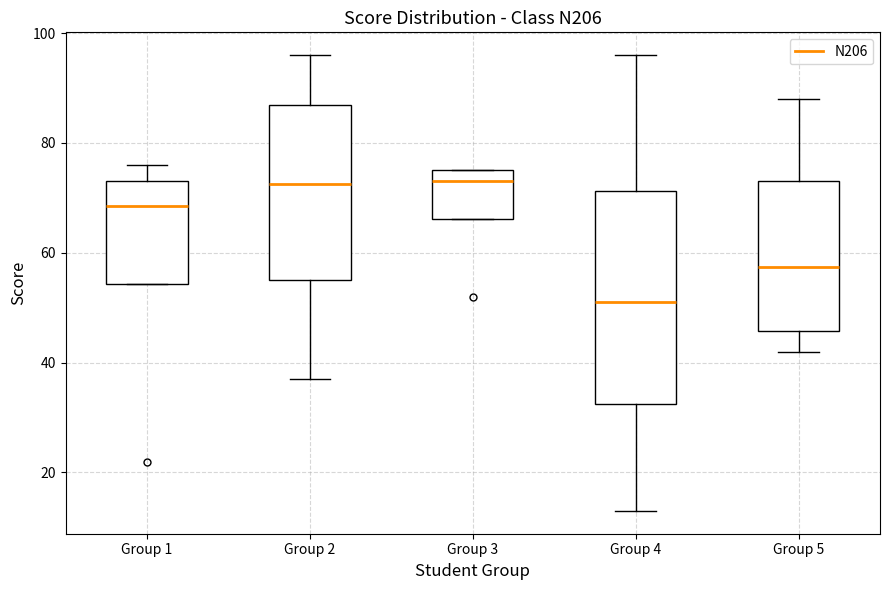

Reading left to right, transcribe this box plot: for each box, give where its median line is, the range the box spans, and where its two whiskers end, as read against the y-axis. The values are not printed on the chart, so give them approximately, as read against the axis.

Group 1: median 68, box 54 to 74, whiskers 54 to 76
Group 2: median 72, box 56 to 88, whiskers 38 to 96
Group 3: median 74, box 66 to 76, whiskers 66 to 76
Group 4: median 52, box 32 to 72, whiskers 14 to 96
Group 5: median 58, box 46 to 74, whiskers 42 to 88